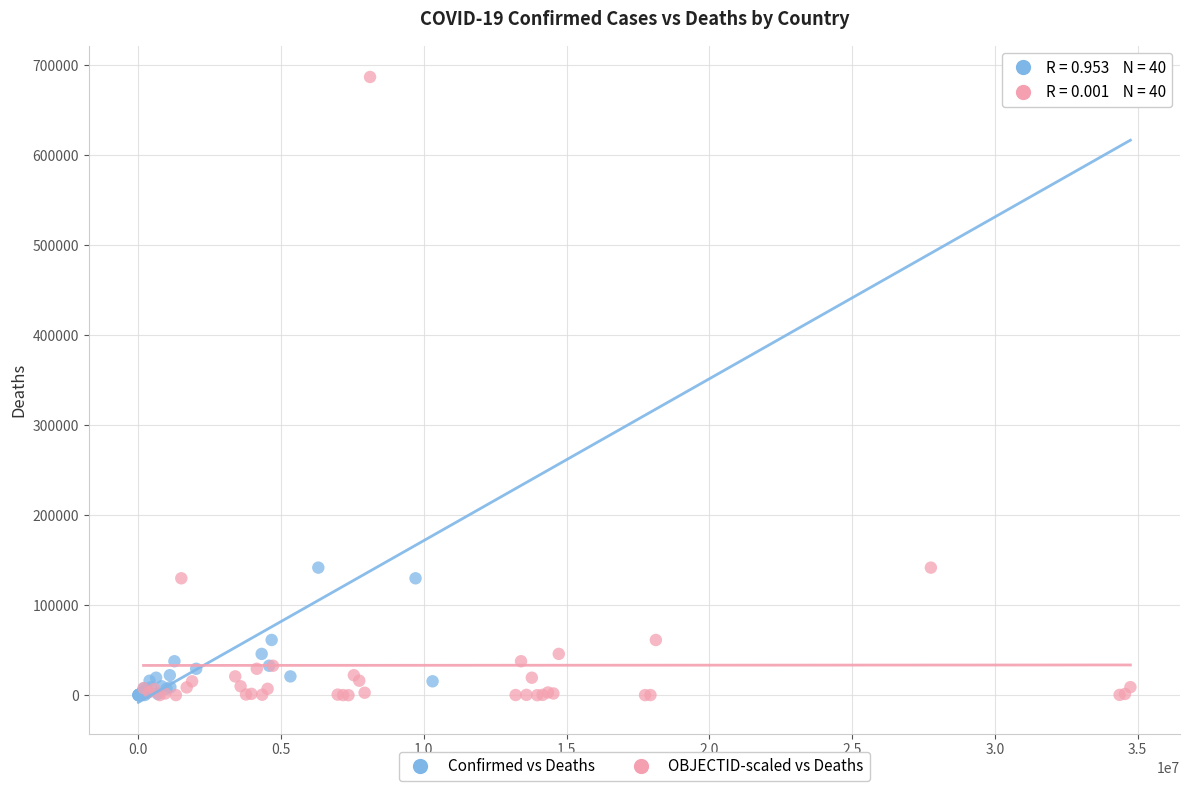

What are all the series names shown in the legend?

Confirmed vs Deaths, OBJECTID-scaled vs Deaths